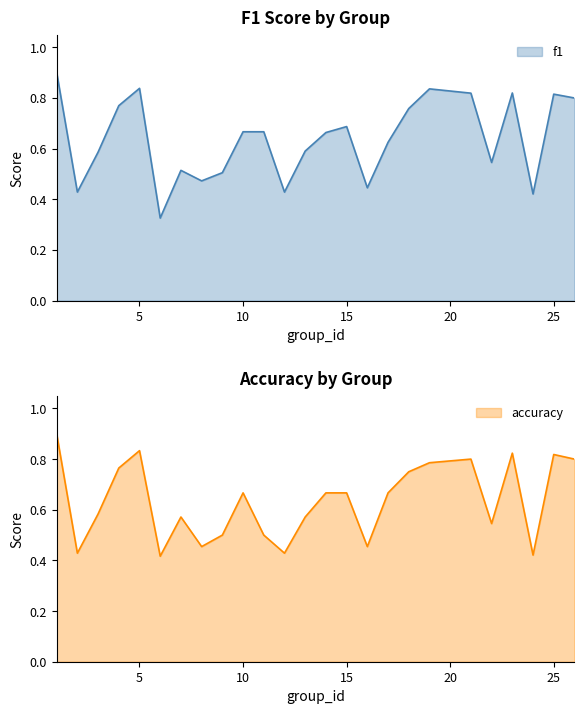

Rank the series at 8 from lowest to highest value.

accuracy, f1